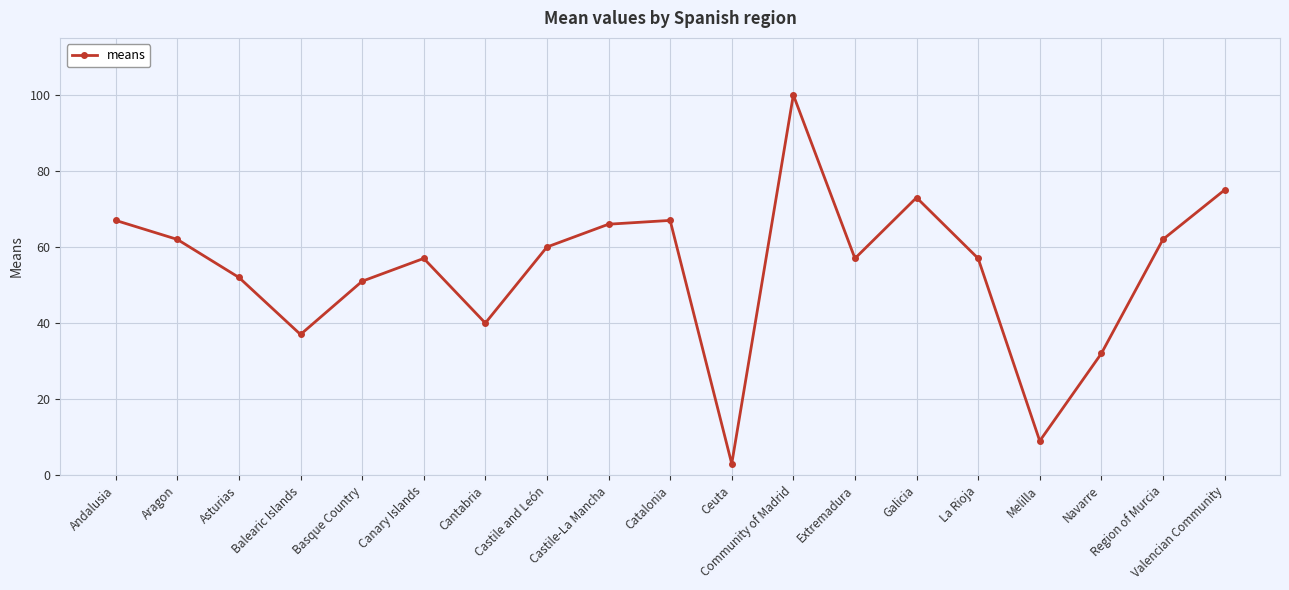

What position from the left is Extremadura?

13